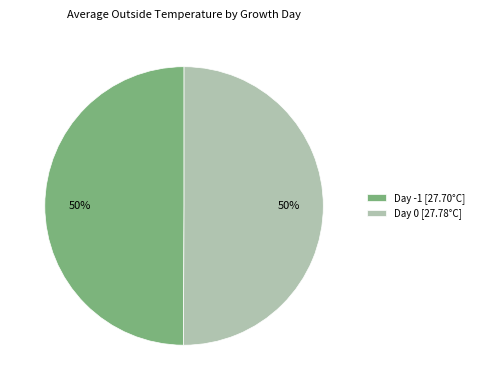

To the nearest percent, what portion does Day 0 [27.78°C] represent?

50%